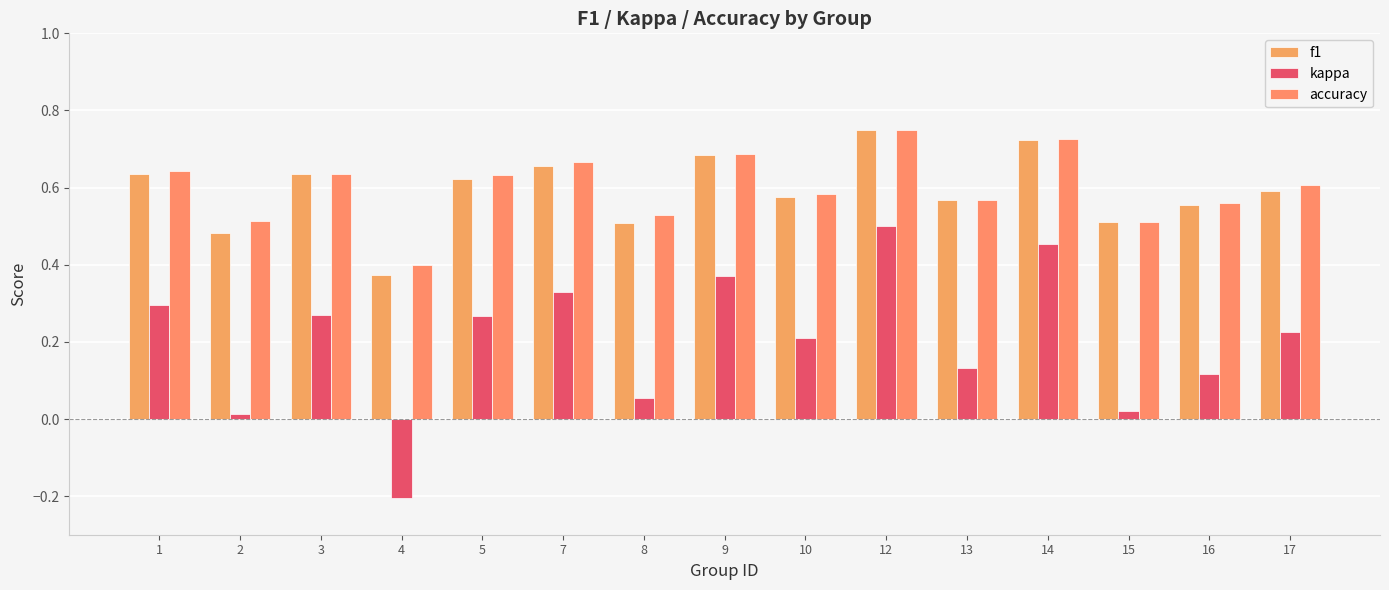

What is the value of the kappa bar at the 5th from the left?

0.3